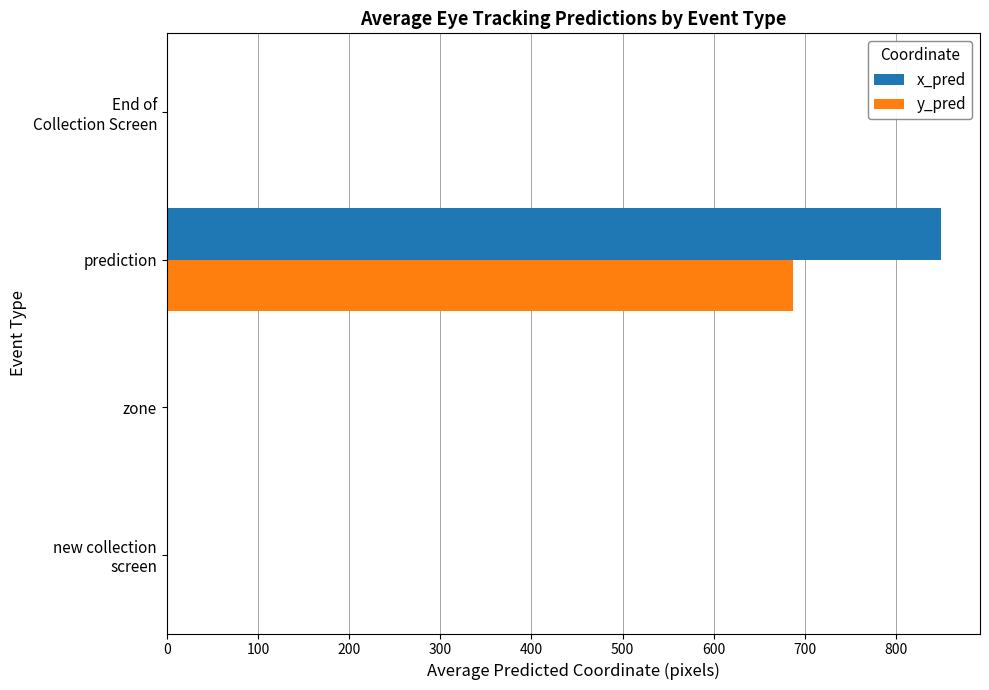

At which category is the sum across all series the highest?

prediction